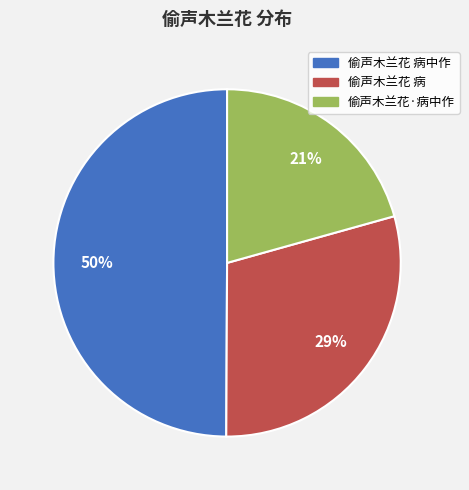

How many slices are in this pie chart?

3